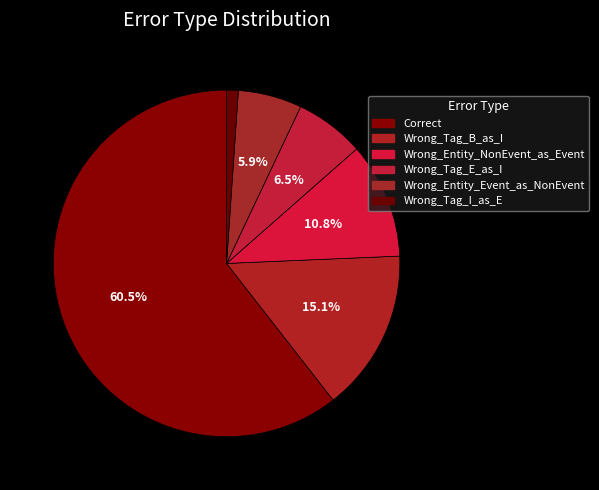

What percentage is the Correct slice, to the nearest percent?

61%